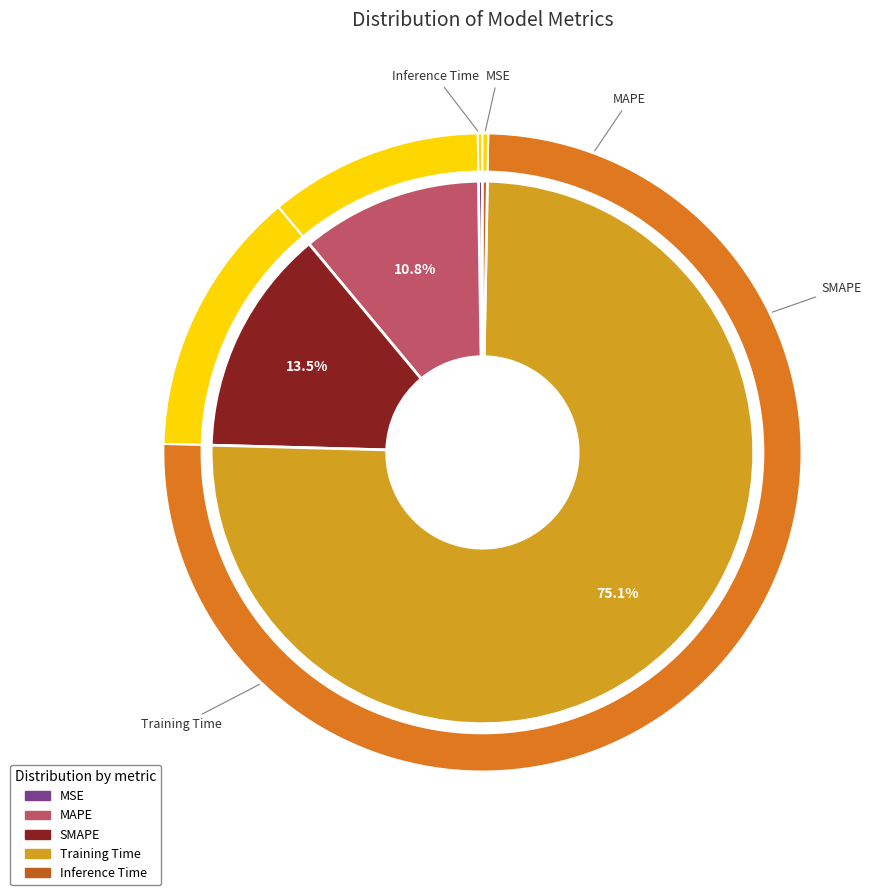

How much of the chart is everything except MAPE?

89.2%